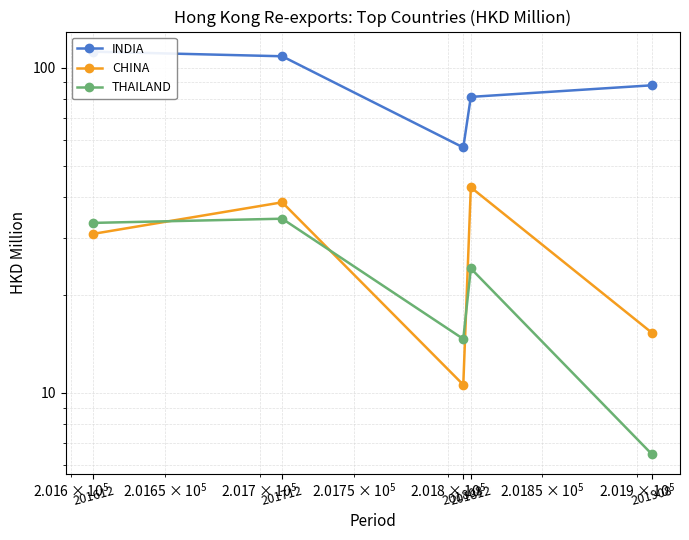

What is the difference between the THAILAND values at 201712 and 201908?

27.8